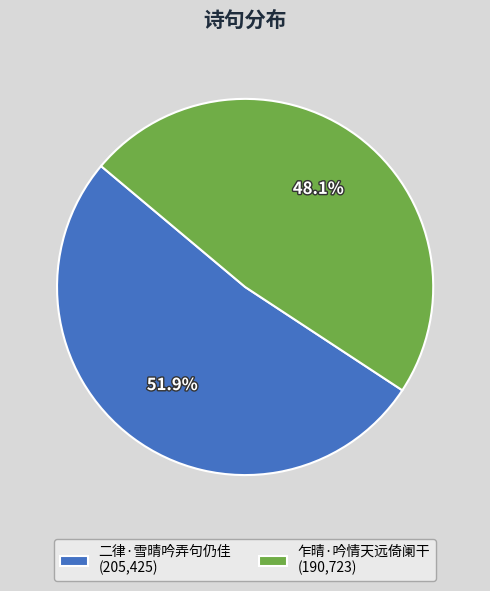

Is it true that 乍晴·吟情天远倚阑干 is 43% of the pie?

False